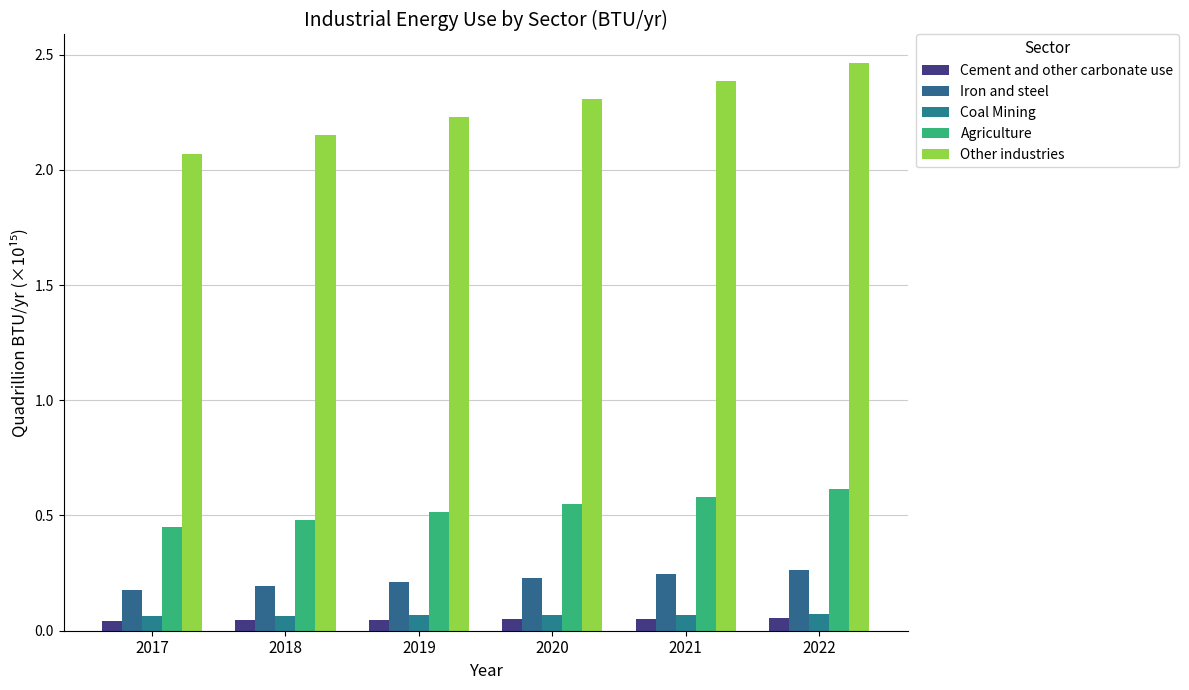

What is the value of the Other industries bar at the 1st from the left?

2.1